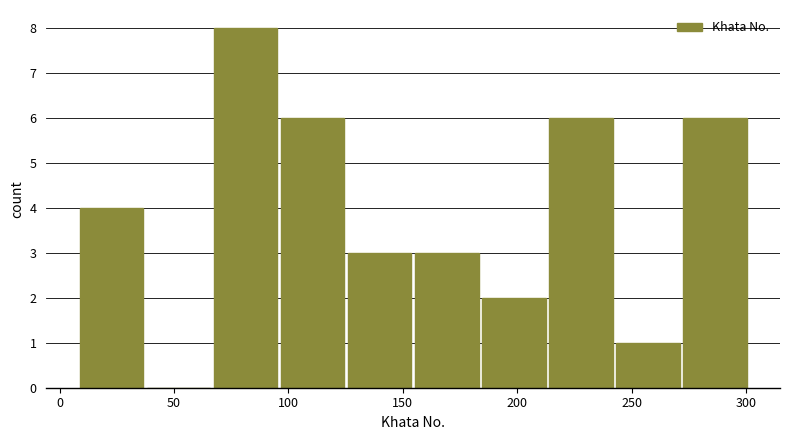

Which range on the x-axis has the tallest bar?

65 to 95